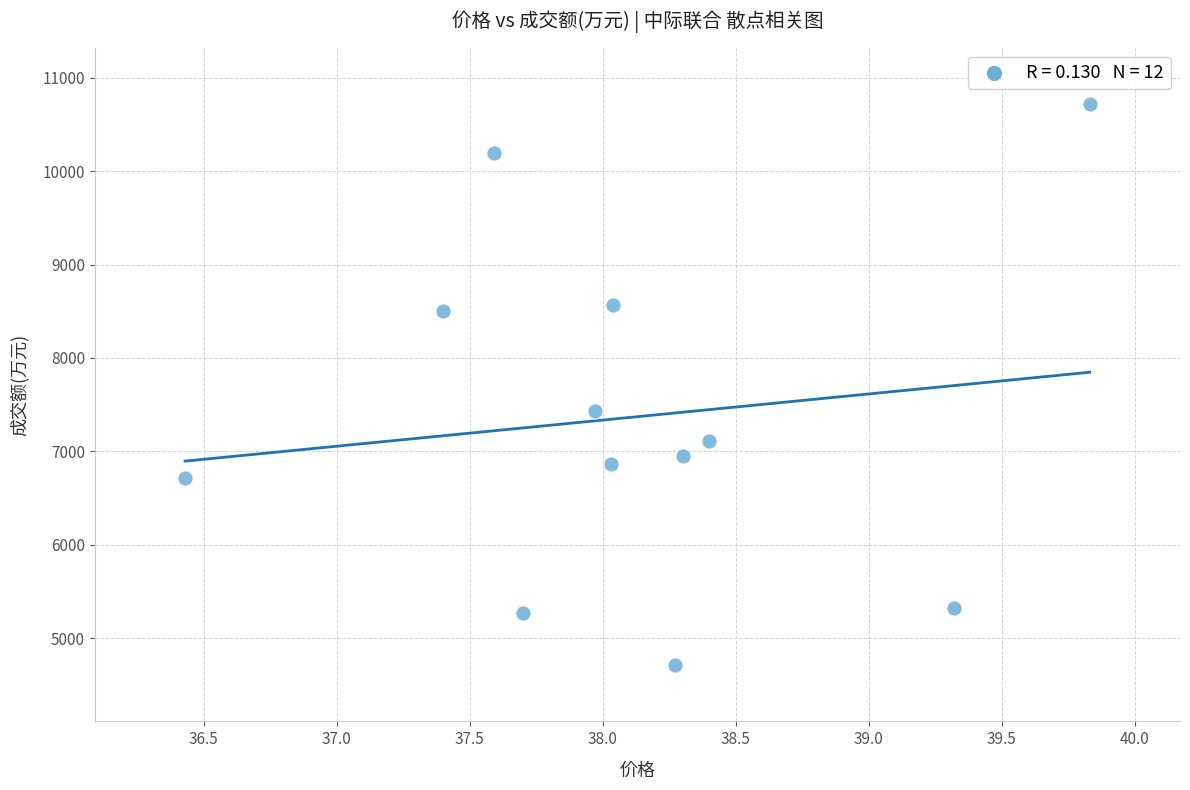

What Y value in the scatter plot is closest to 7716?

7431